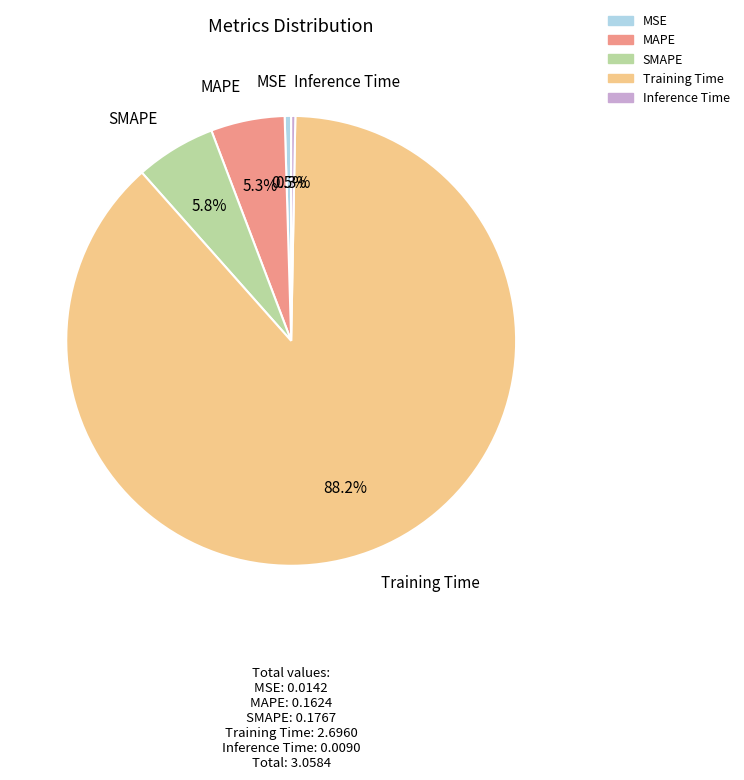

How many segments does this pie chart have?

5